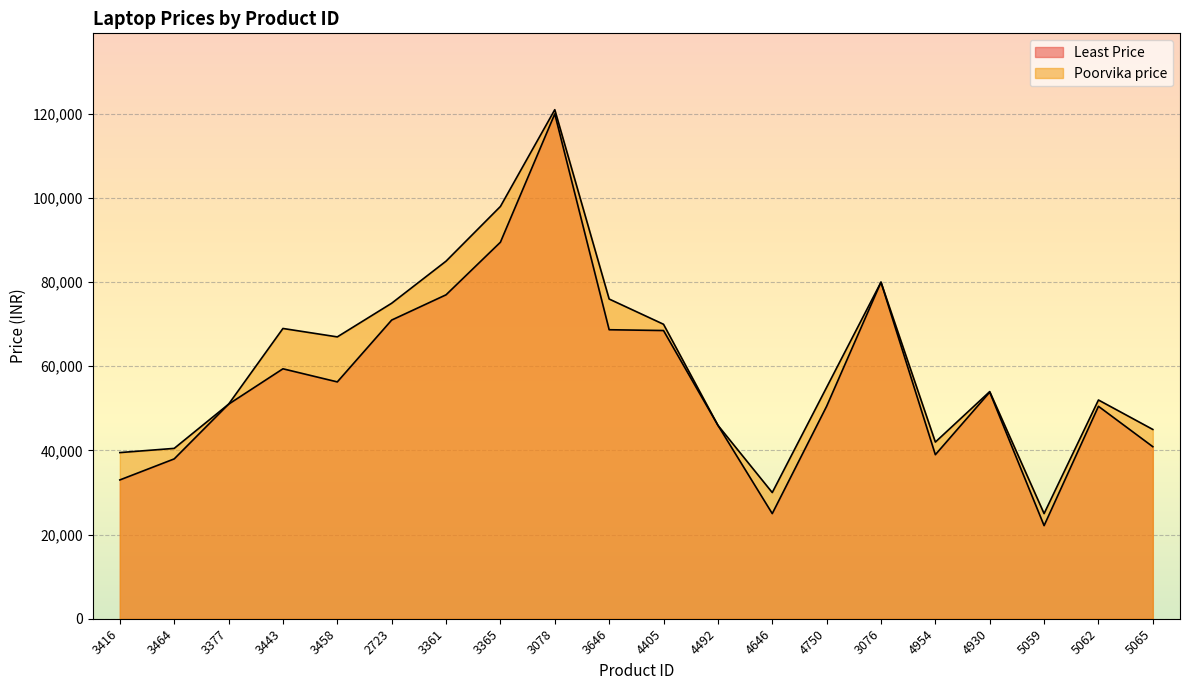

How many lines are shown in the chart?

2